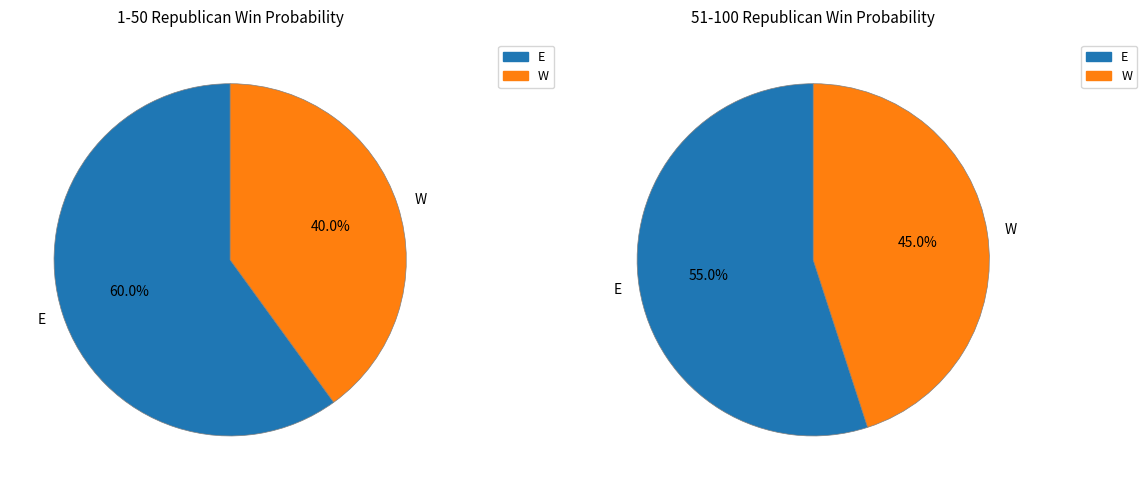

Which slice is the largest?

E